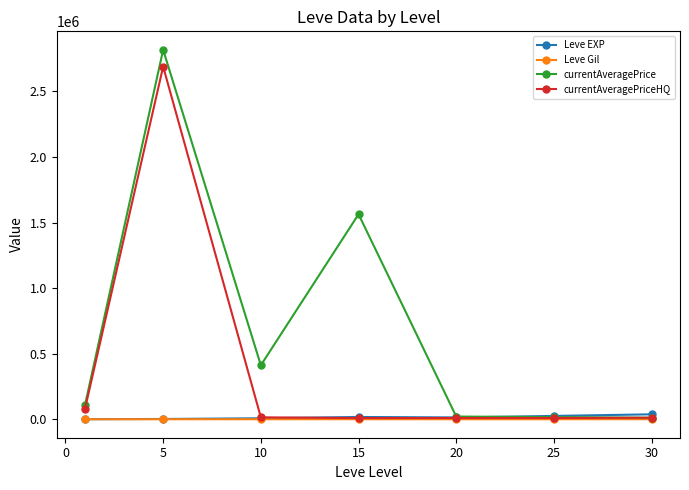

Which series has the largest total across all categories?

currentAveragePrice